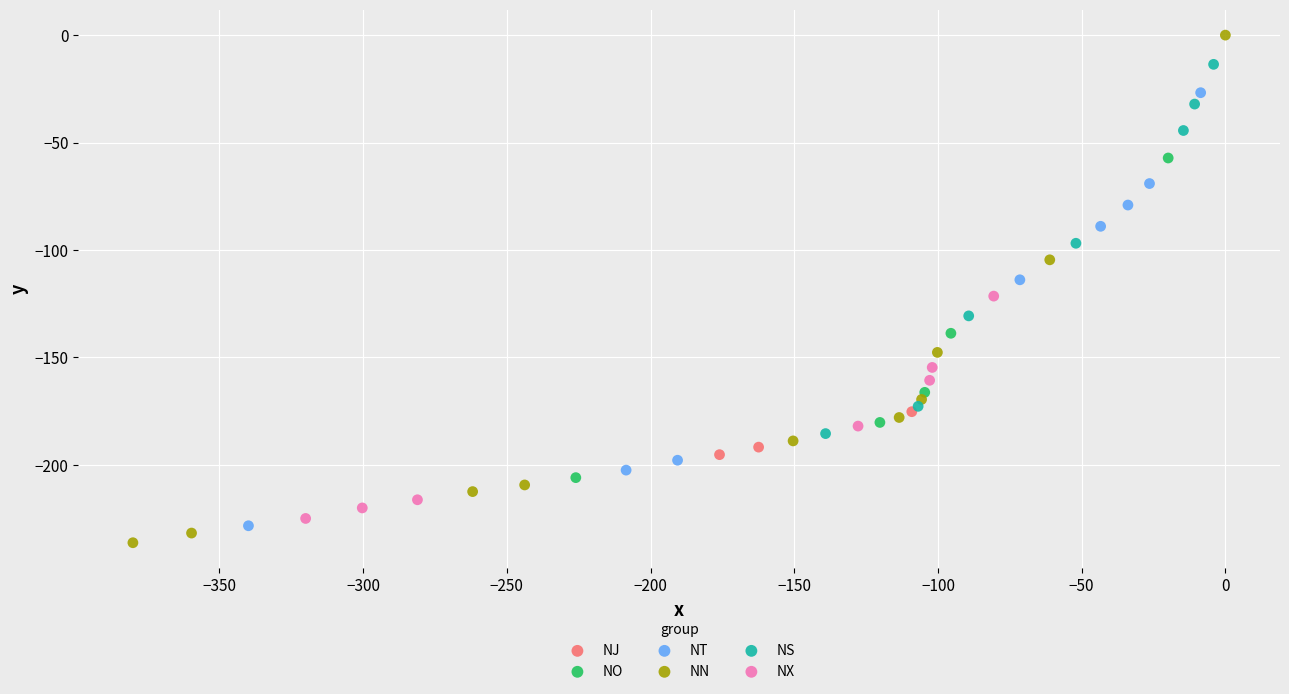

Which series contains the highest Y value?

NN